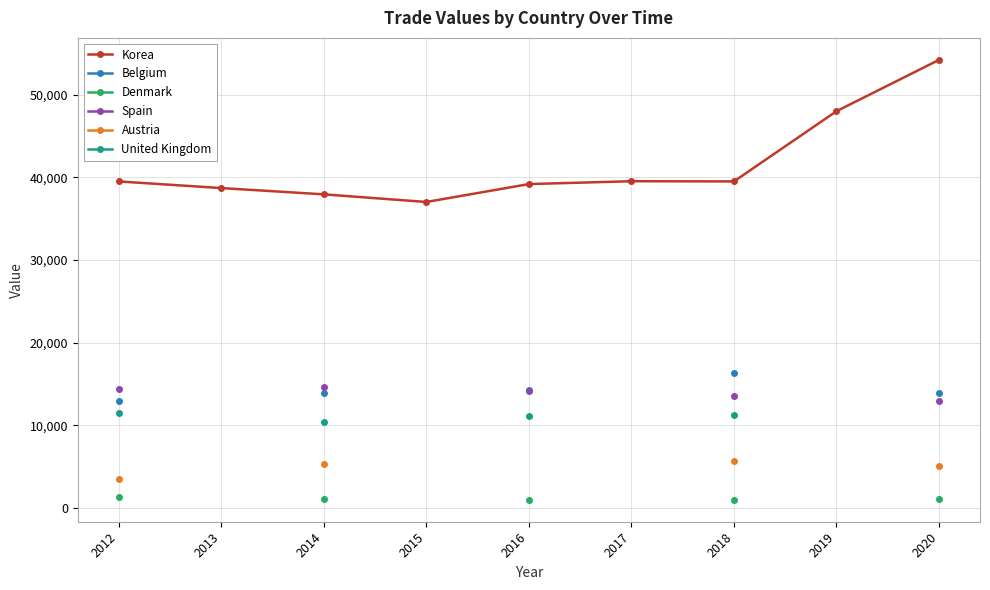

At how many categories does at least one series exceed 31705?

9